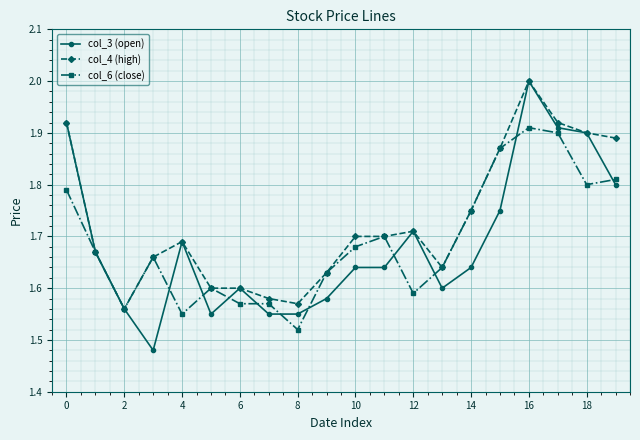

Which series has the largest range (max minus min)?

col_3 (open)